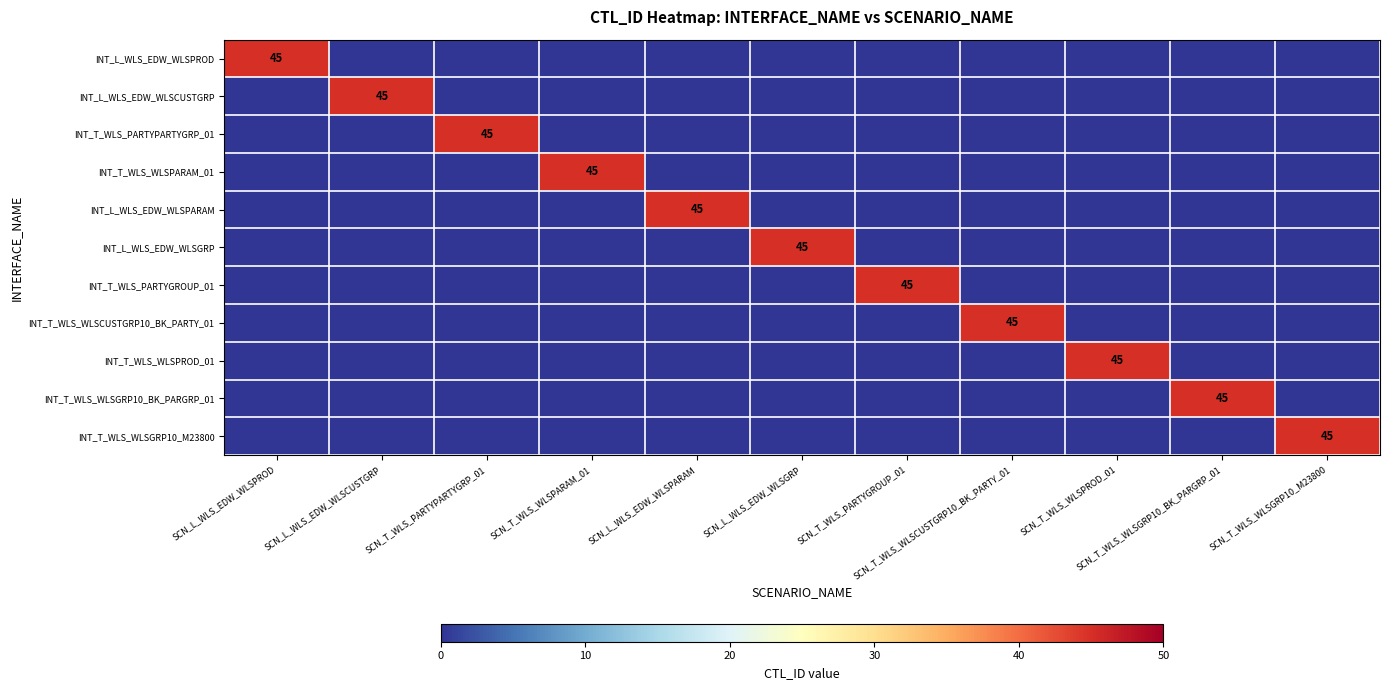

Is it true that INT_T_WLS_WLSGRP10_M23800 equals 0 at SCN_T_WLS_WLSCUSTGRP10_BK_PARTY_01?

True